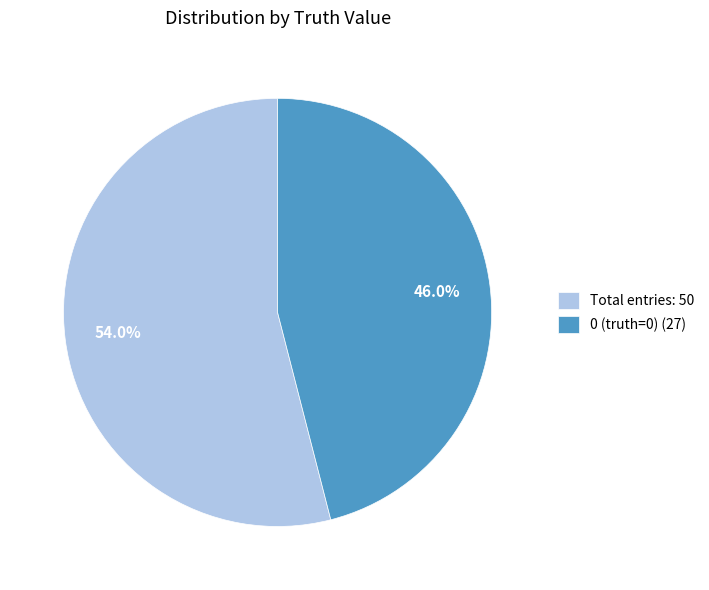

Rank the categories by value from highest to lowest.

Total entries: 50, 0 (truth=0) (27)